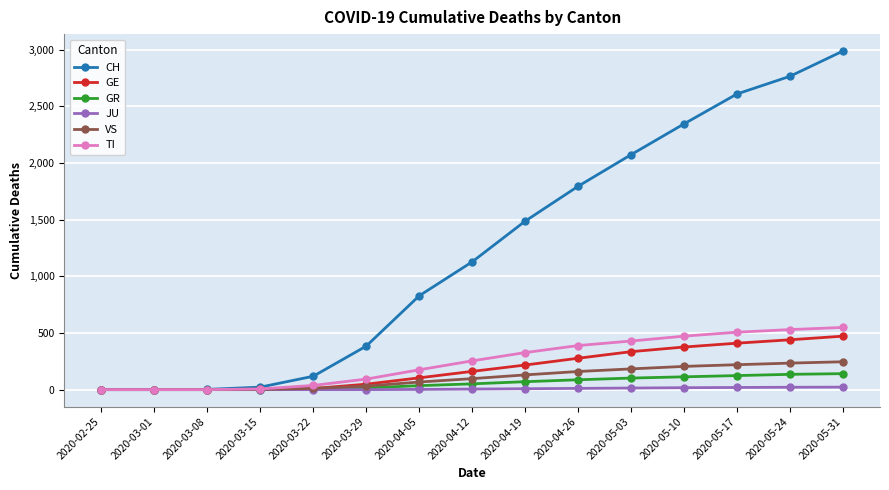

Between 2020-04-19 and 2020-05-03, which series saw the biggest shift?

CH